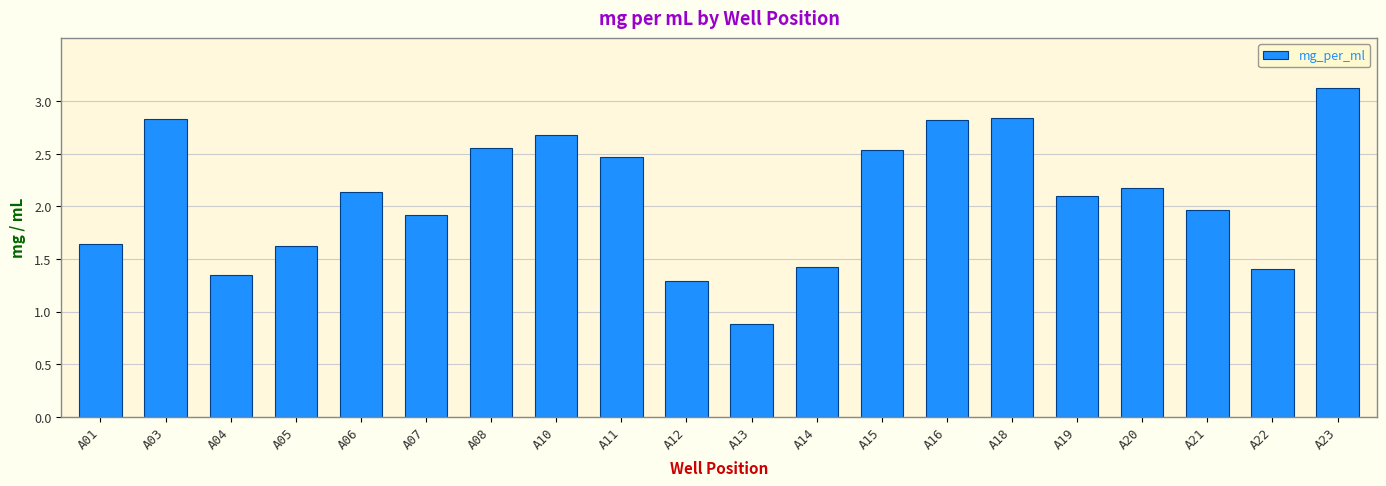

What is the change in value from A07 to A22?

-0.5